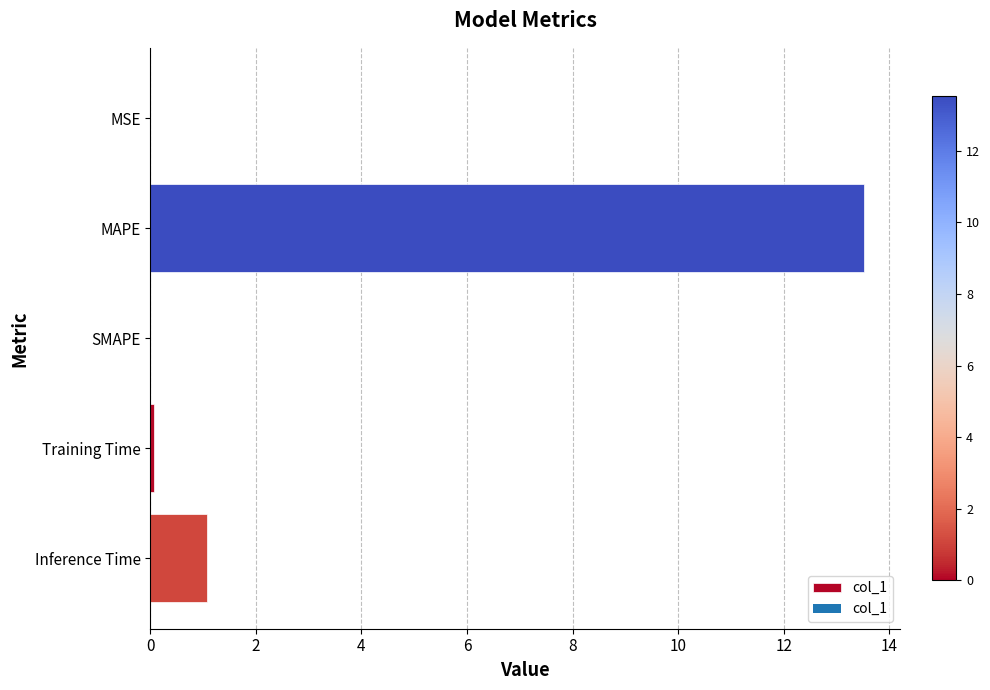

What is the change in value from SMAPE to Inference Time?

+1.1